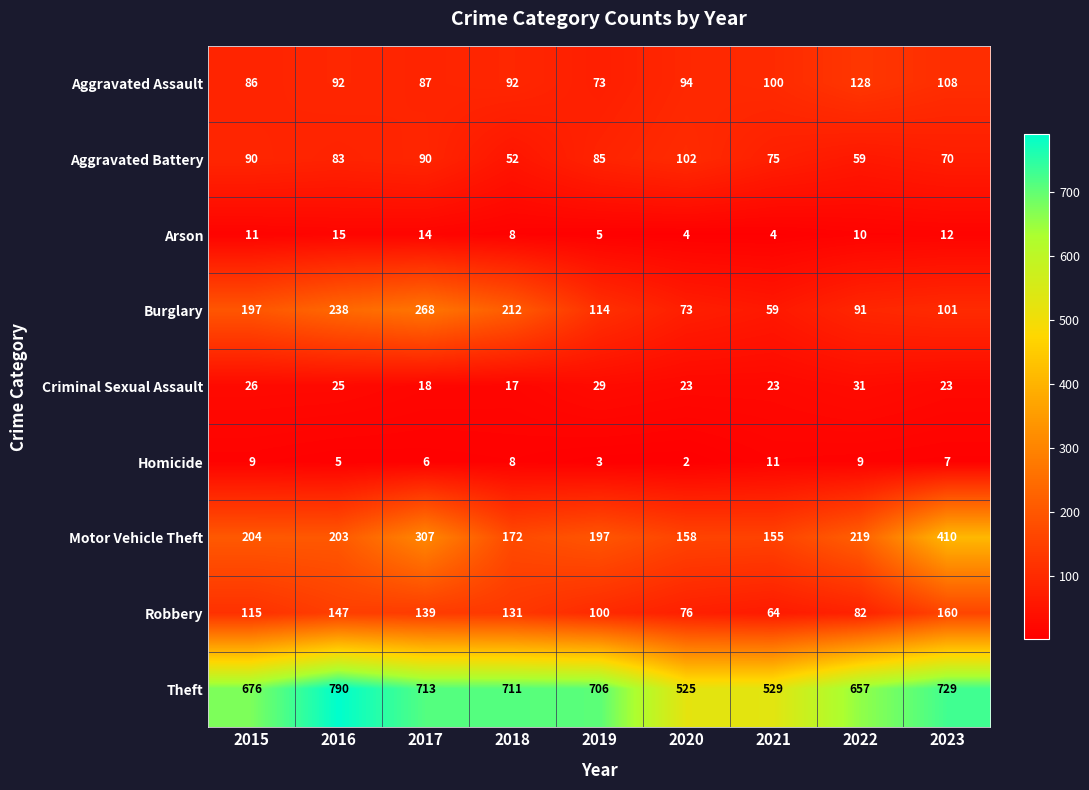

Which label corresponds to the smallest value in the chart?

2020